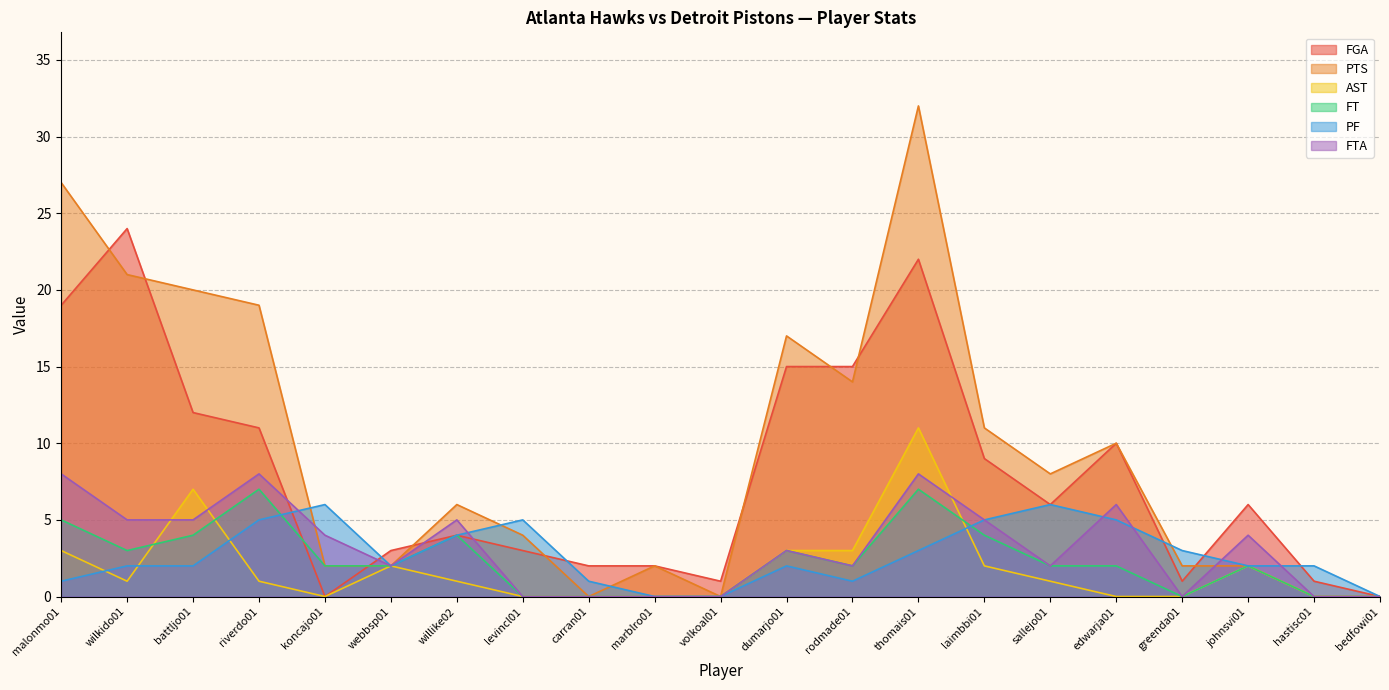

True or false: PTS and AST intersect in this chart.

False